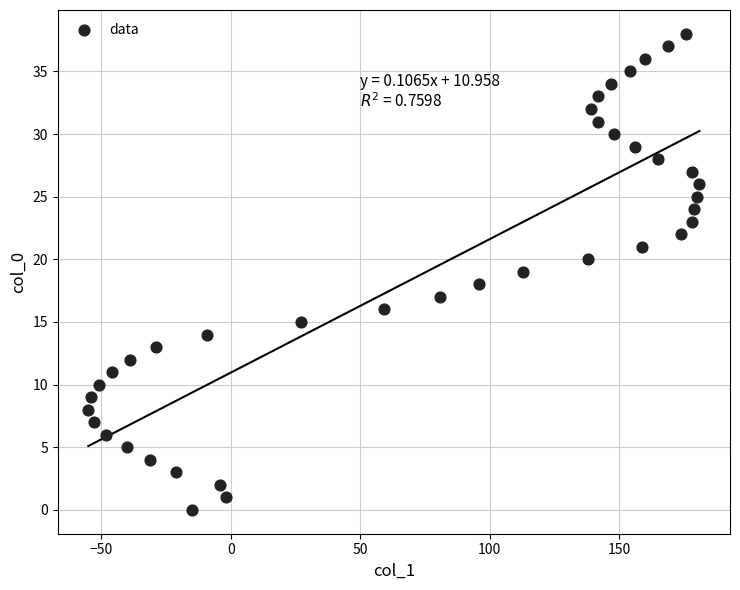

What is the range of X values (max minus min)?

236